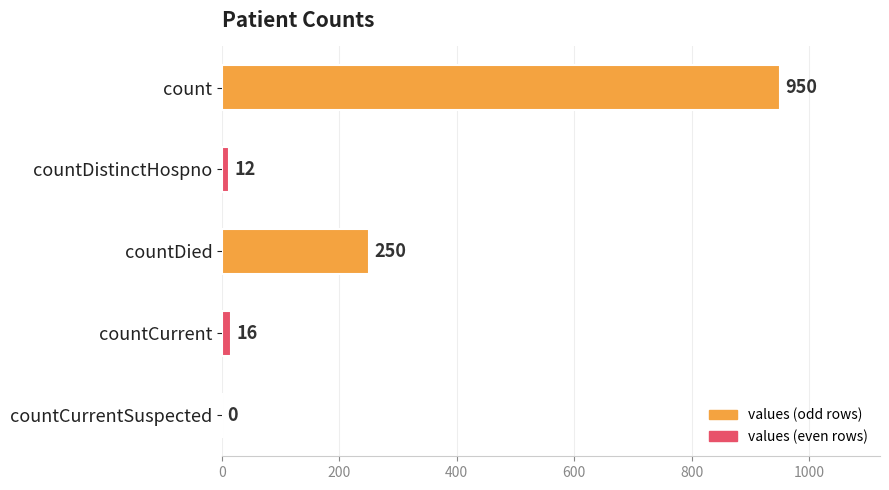

What is the sum of the values at countCurrentSuspected and countDistinctHospno?

12